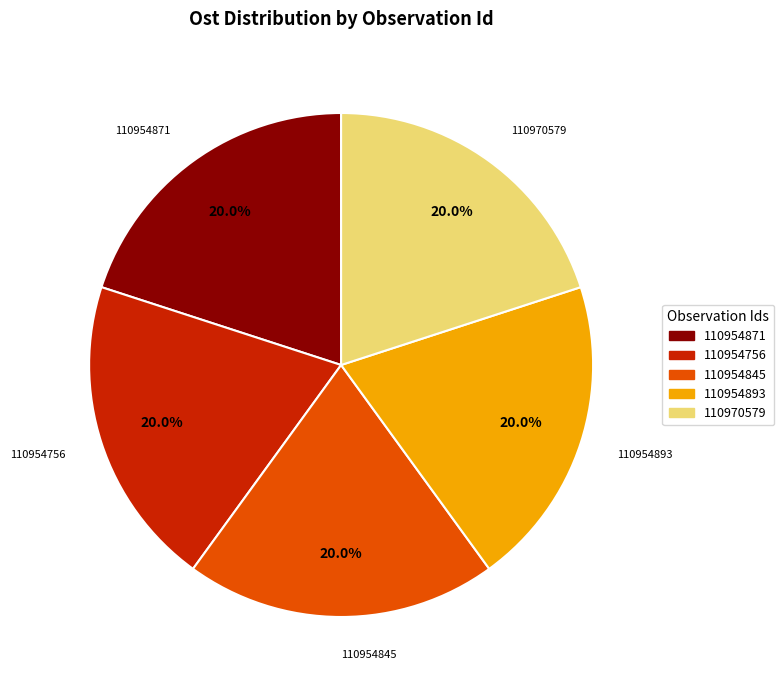

How much of the chart is everything except 110954871?

80.0%